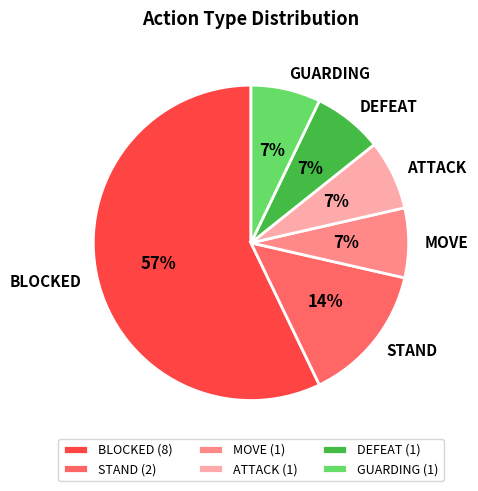

Count the number of slices in the pie.

6